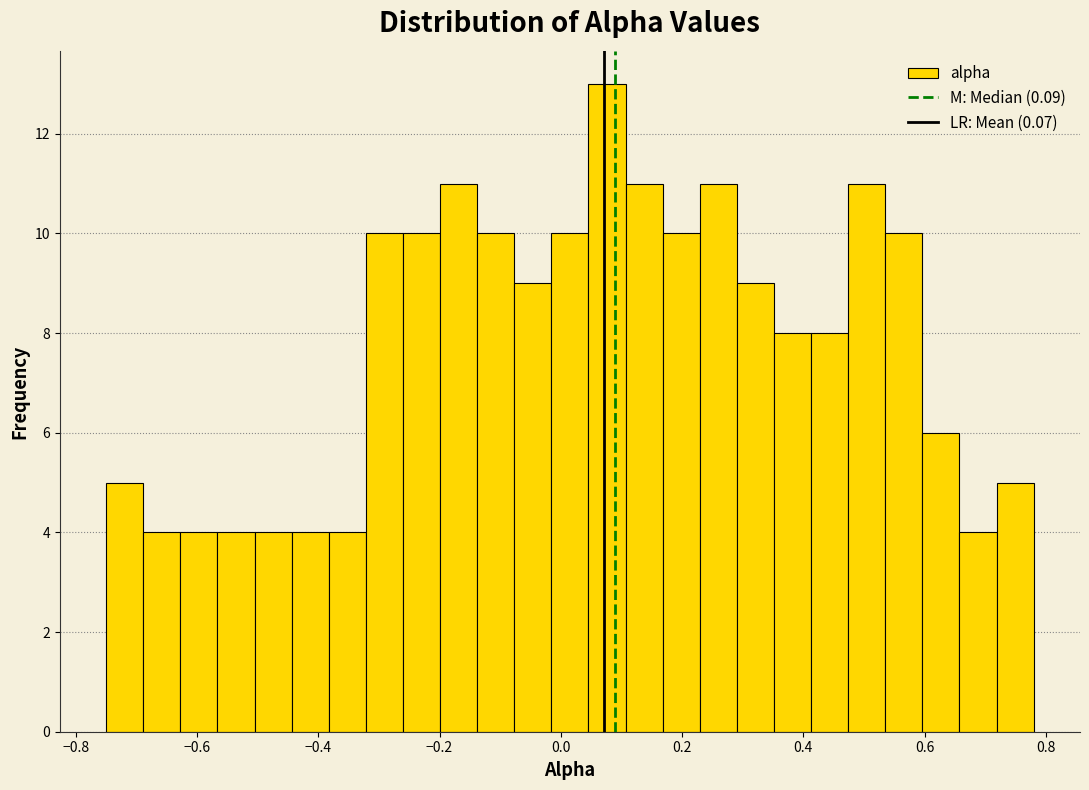

Around what value on the x-axis is the tallest bar? Give the approximate position of its centre, as read against the axis.

0.08